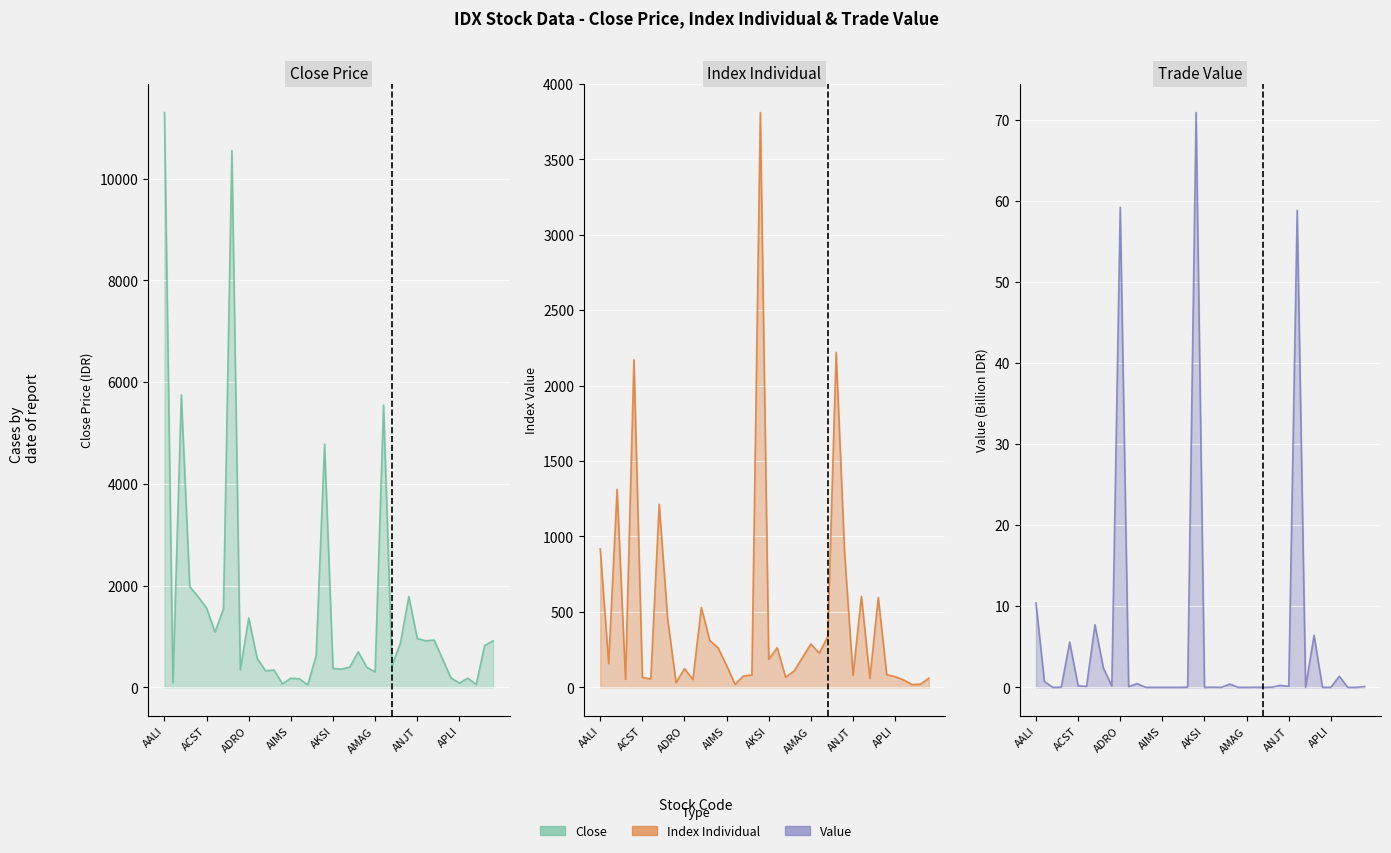

What is the sum of all Value values?

225.5